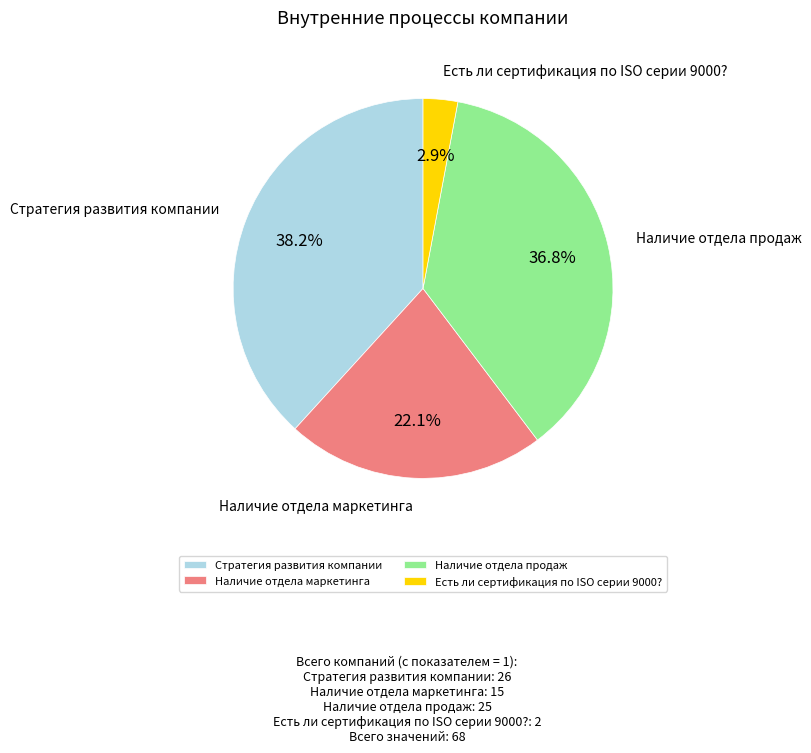

Which has a higher value, Наличие отдела маркетинга or Наличие отдела продаж?

Наличие отдела продаж